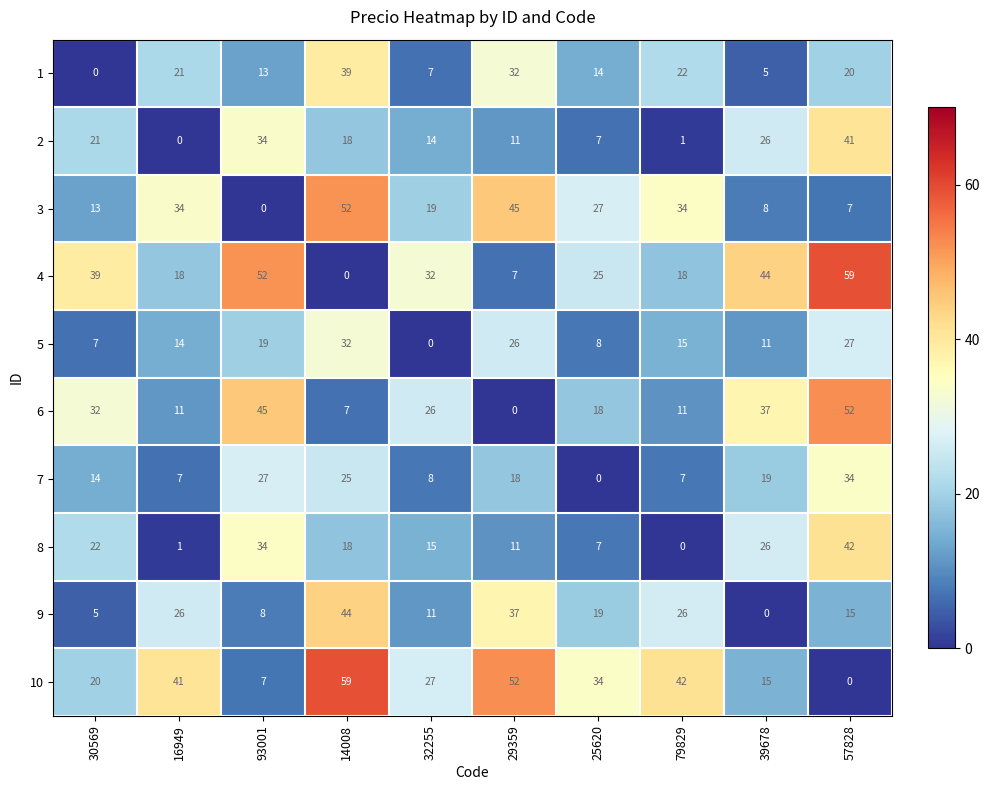

Which series changed the most between 79829 and 39678?

10